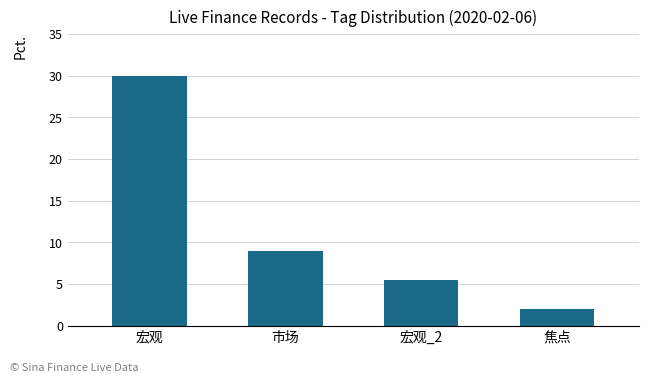

How many categories are shown in the chart?

4